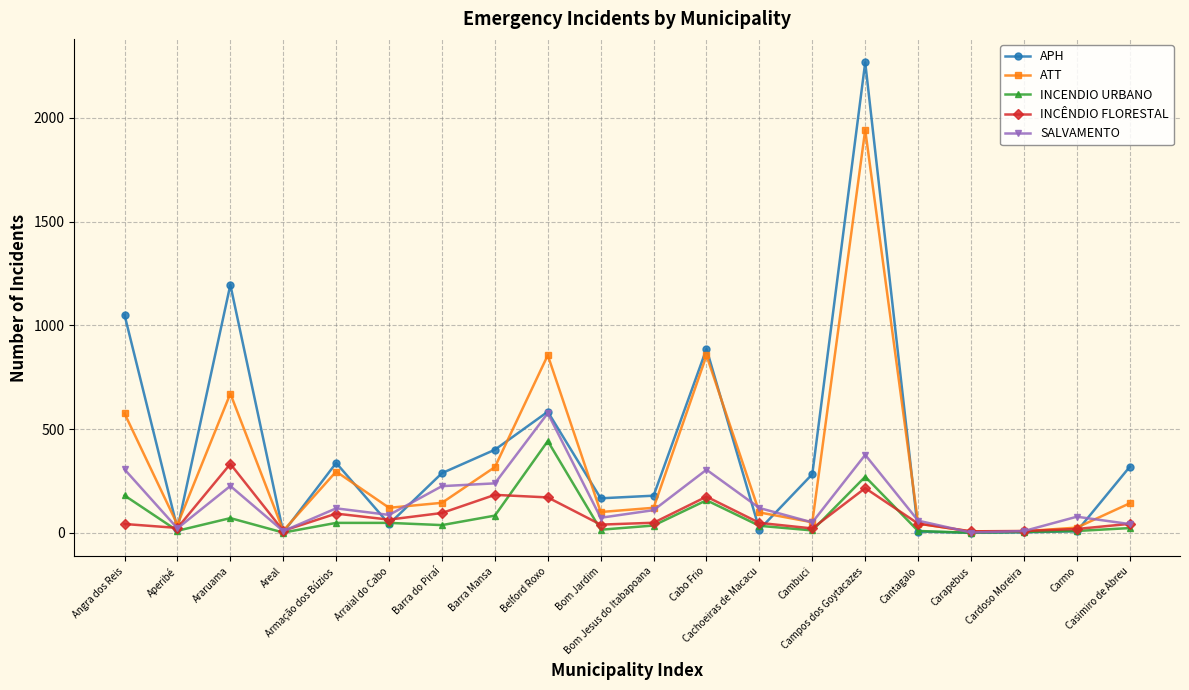

What is the label of the 1st point from the left?

Angra dos Reis